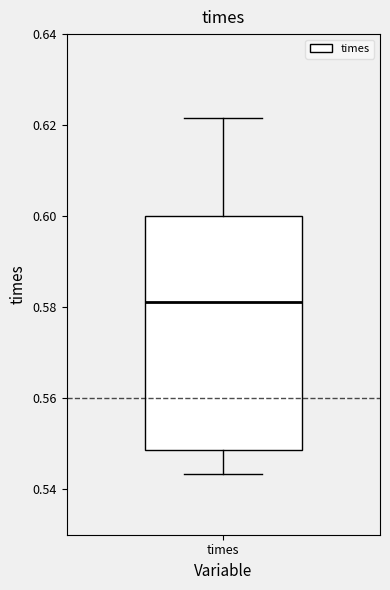

Where is the lower edge of the box for times on the y-axis? The values are not printed on the chart, so give them approximately, as read against the axis.

0.548